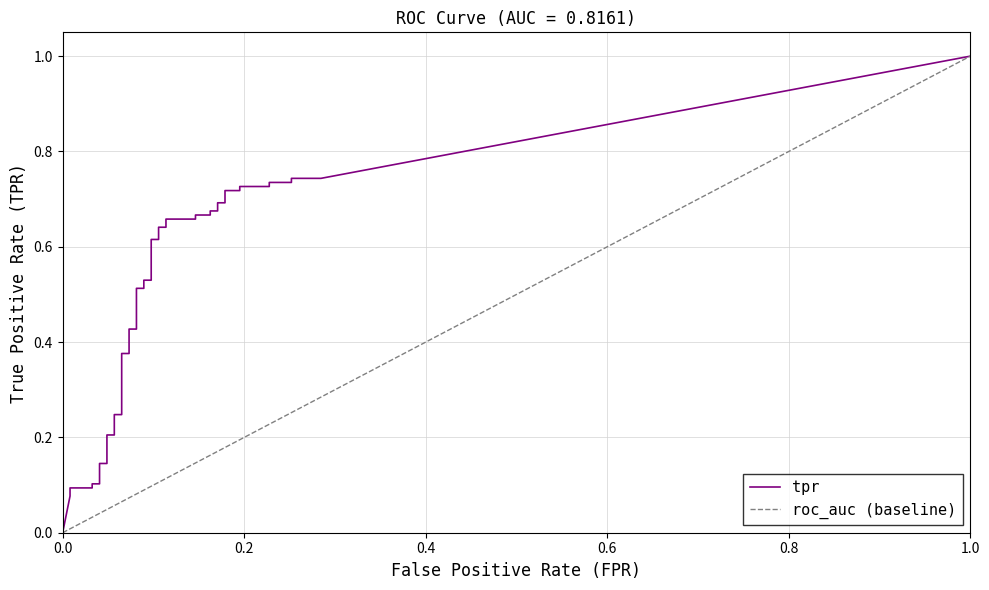

True or false: tpr and fpr intersect in this chart.

False